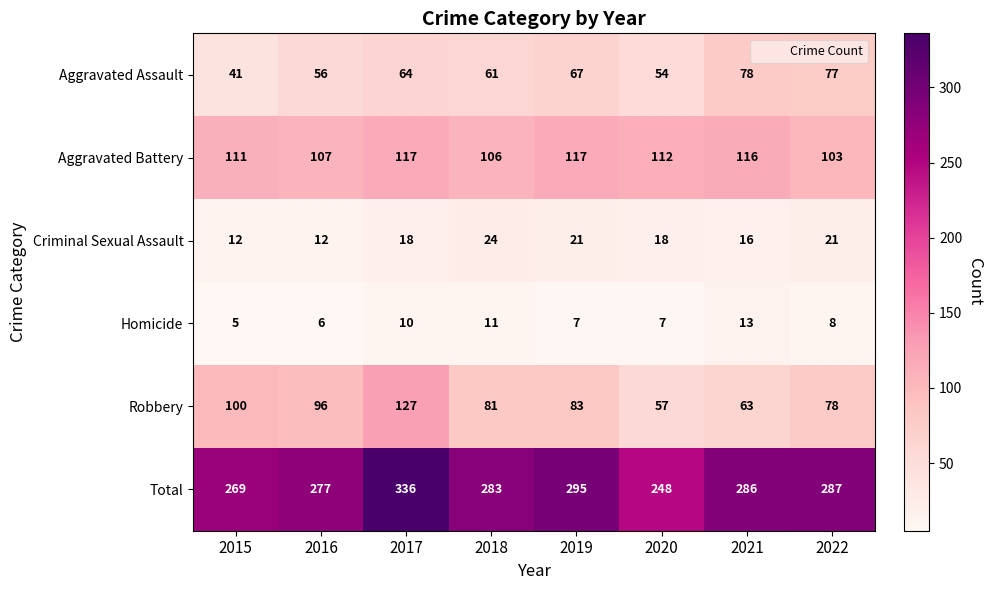

What is the spread (max minus min) of values at 2020?

241